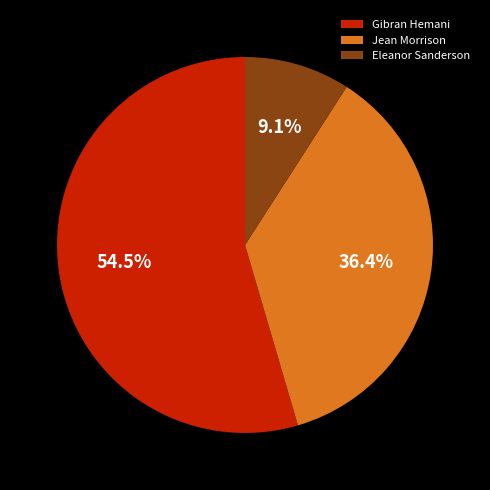

Does Jean Morrison represent more than half of the total?

No